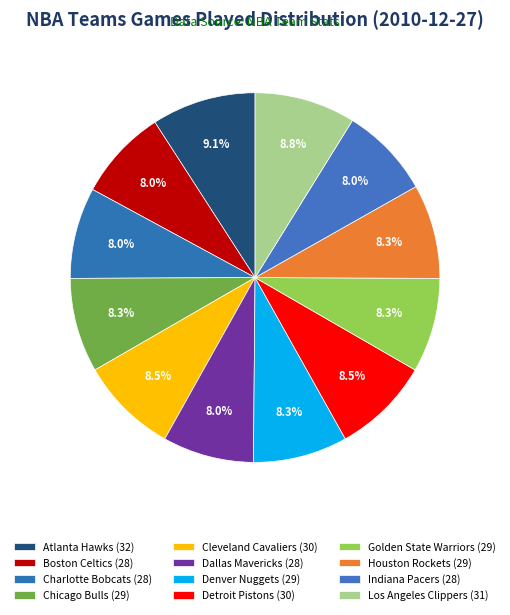

How many slices are in this pie chart?

12